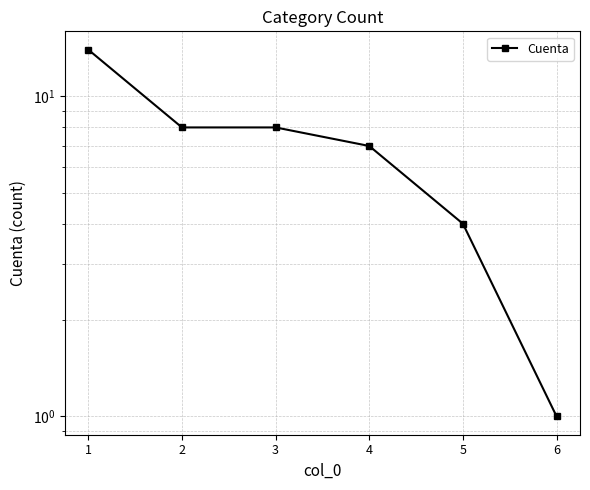

Does the chart have visible grid lines?

Yes